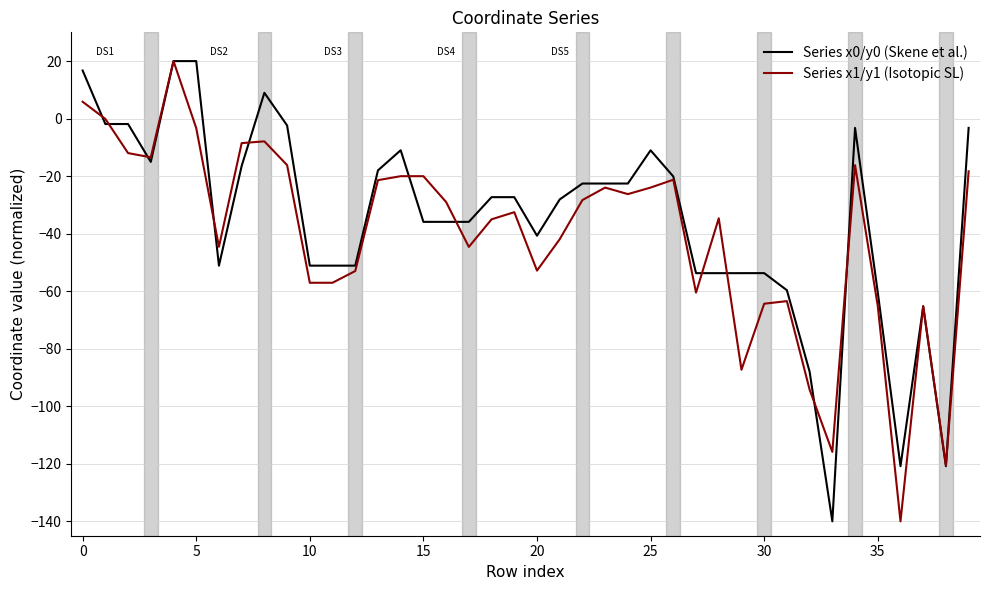

What is the maximum value shown in the chart?

20.0